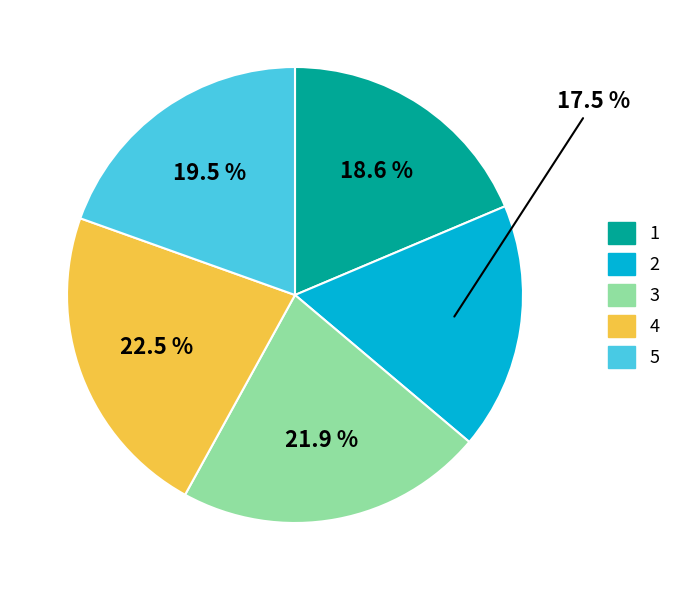

To the nearest percent, what is the difference between the 3 and 4 slice percentages?

1%